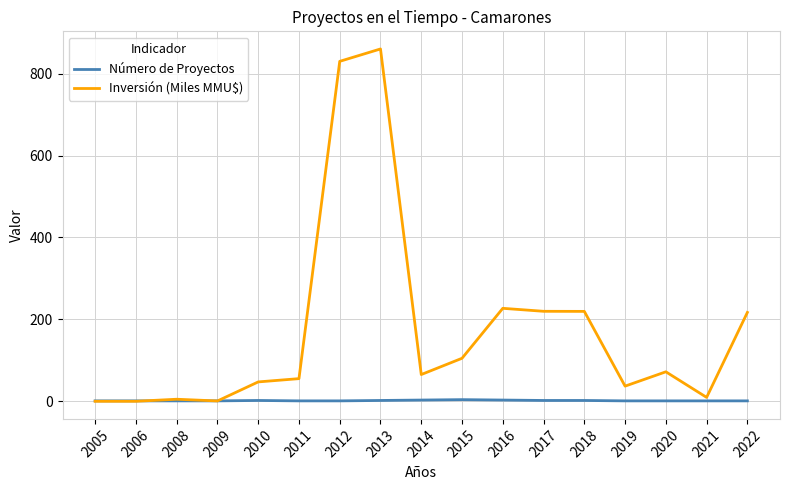

At which category is the sum across all series the highest?

2013